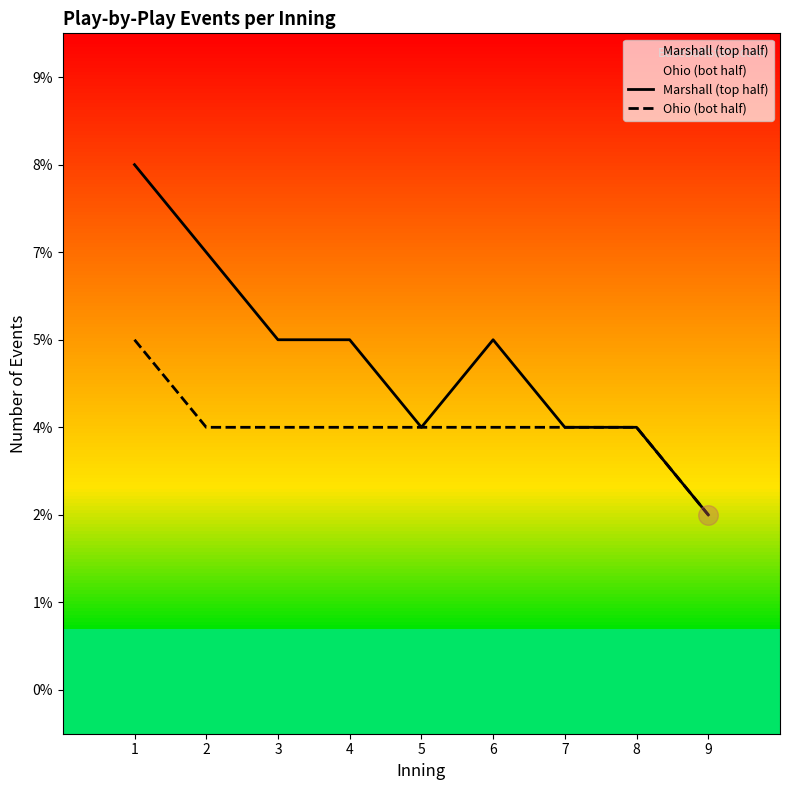

Is the value of Marshall (top half) at 7 greater than the value of Ohio (bot half) at 1?

No